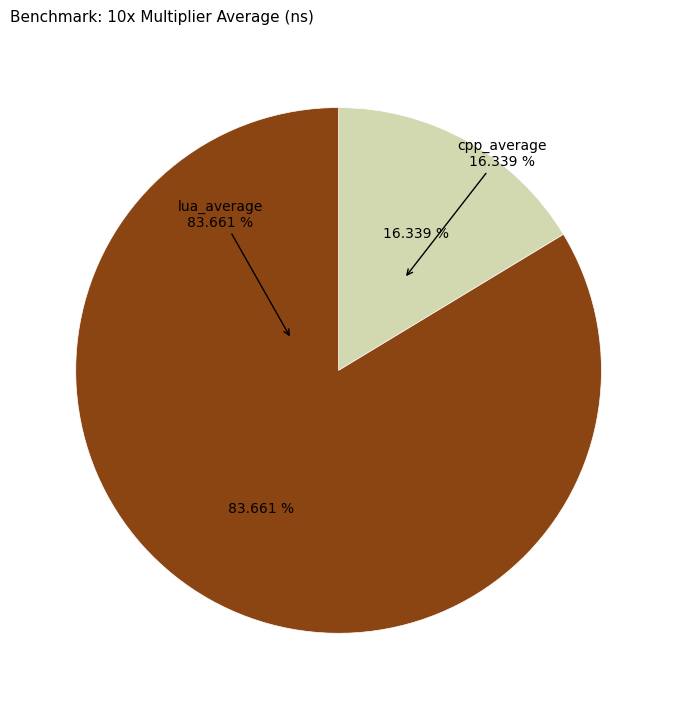

To the nearest percent, what portion does cpp_average represent?

16%